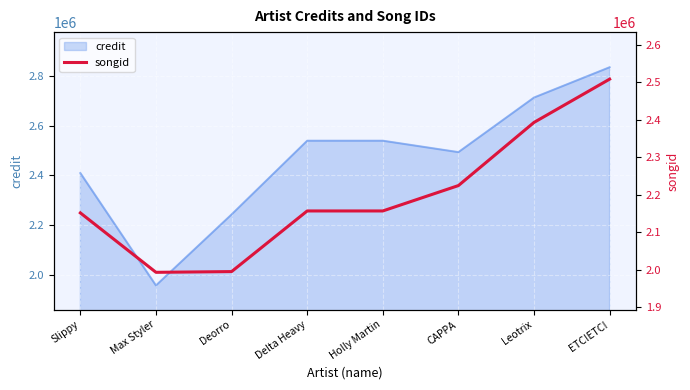

What is the approximate value of credit at CAPPA?

2493643